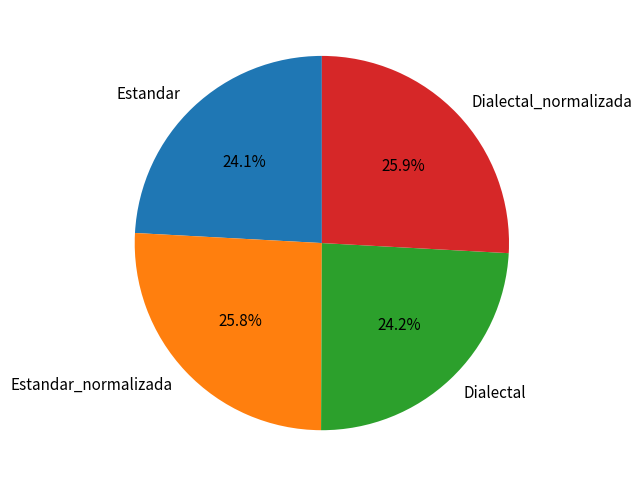

Is Estandar_normalizada the majority of the pie?

No